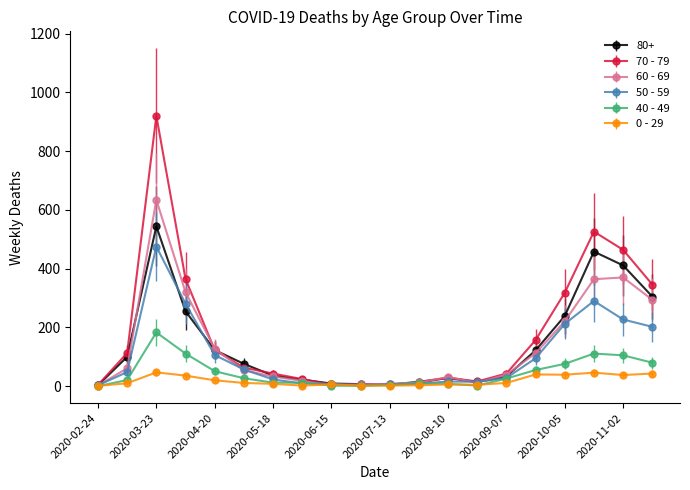

What are all the series names shown in the legend?

80+, 70 - 79, 60 - 69, 50 - 59, 40 - 49, 0 - 29